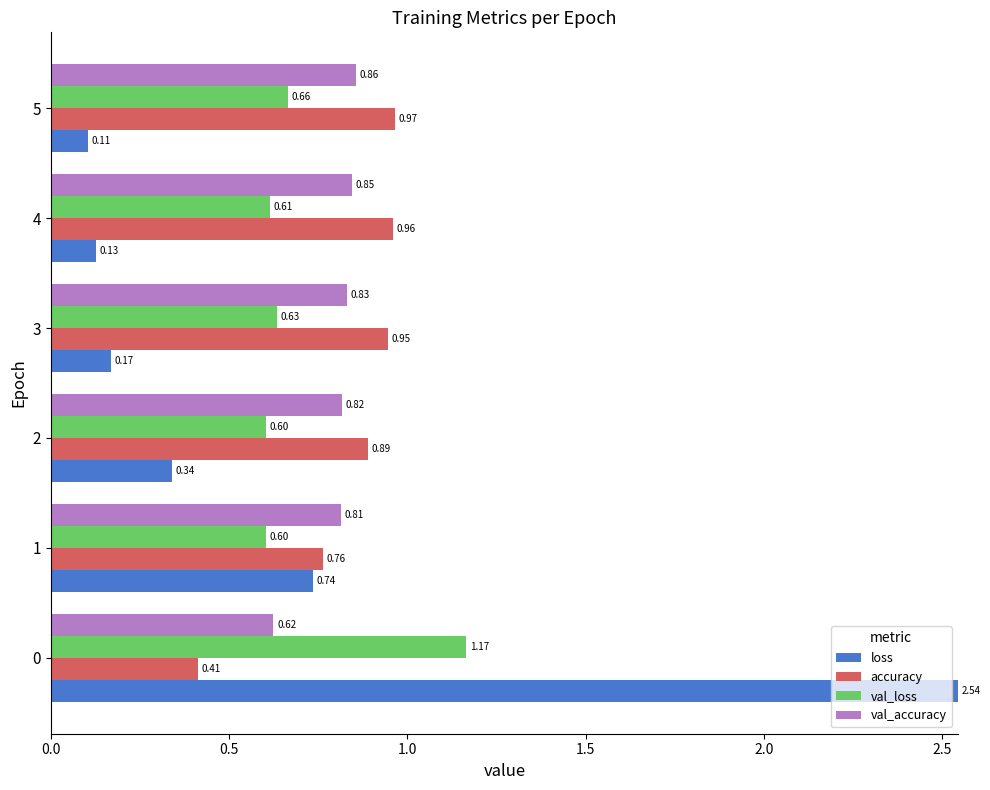

Which series has the largest range (max minus min)?

loss